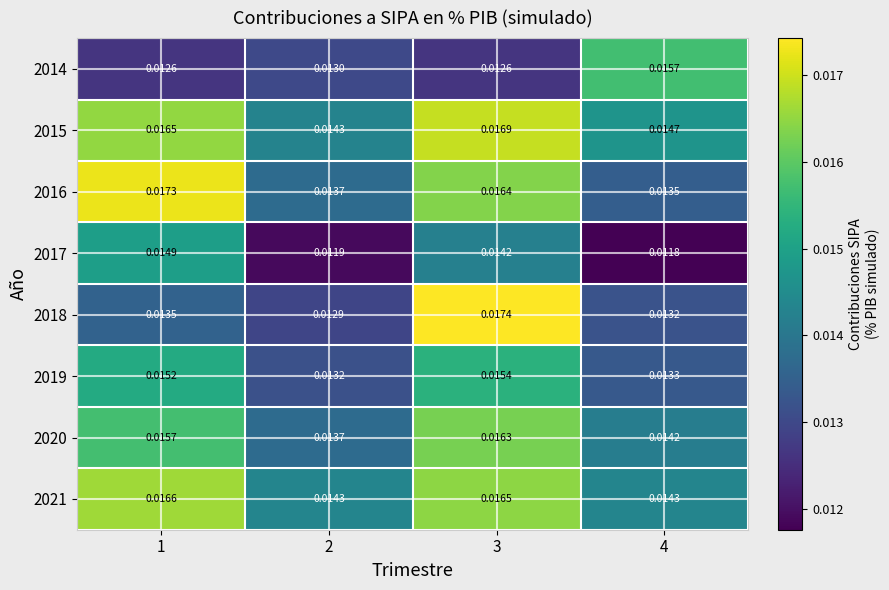

How many series are shown in this chart?

8